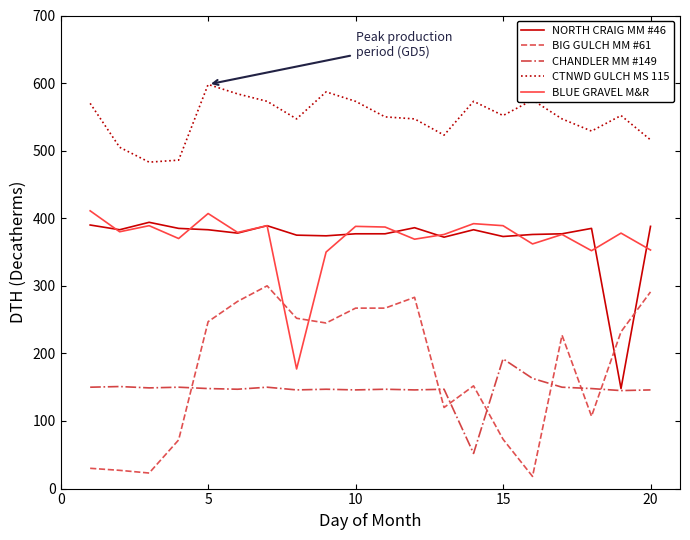

Which series has the widest spread of values?

BIG GULCH MM #61